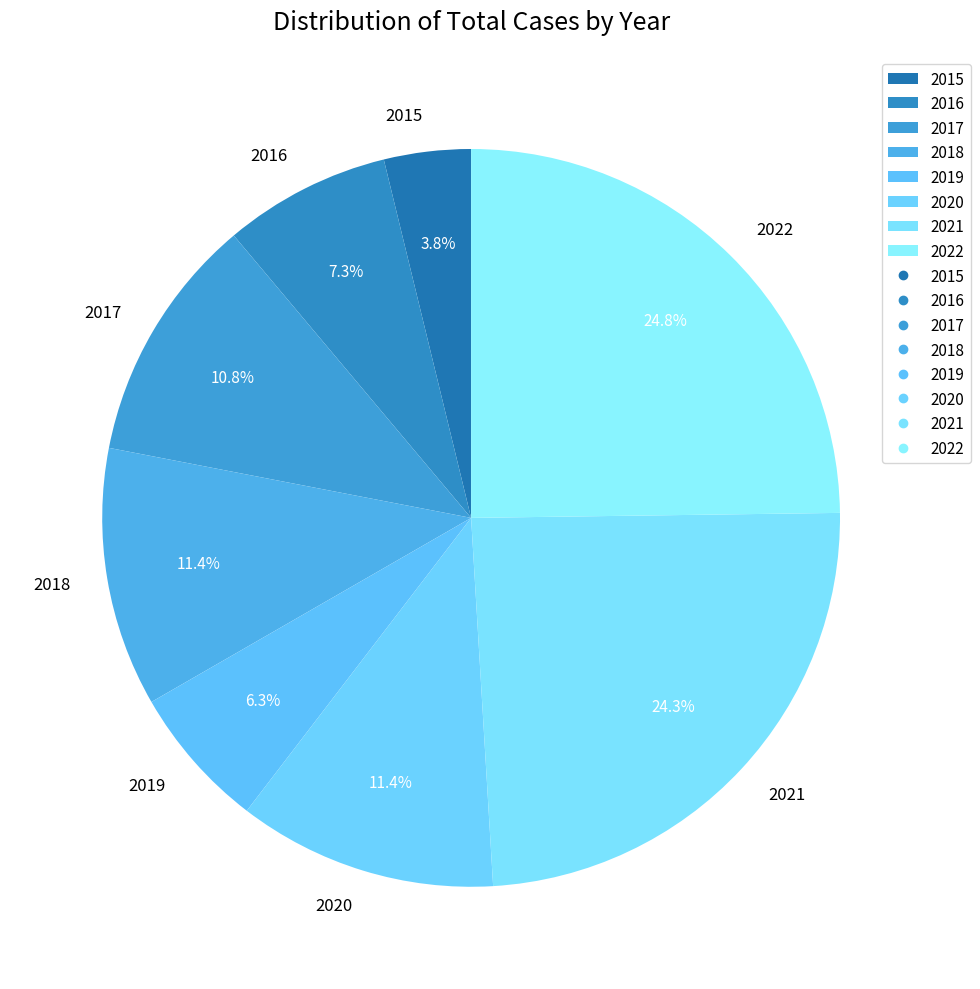

What is the total percentage of 2017 and 2018?

22.2%